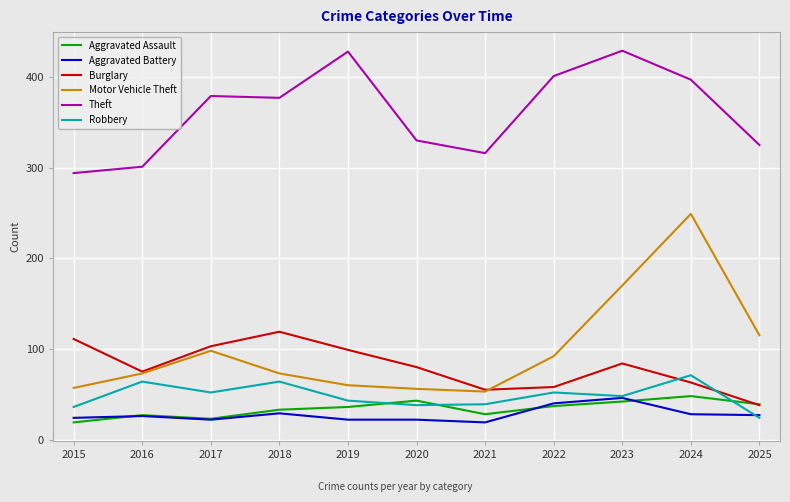

What is the difference between the second highest and second lowest values in the Aggravated Battery series?

18